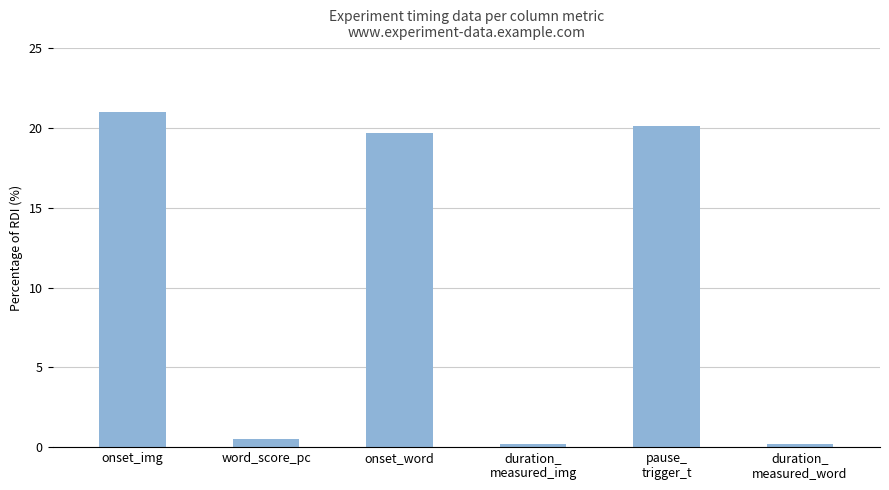

What is the difference between the maximum and minimum values?

20.8